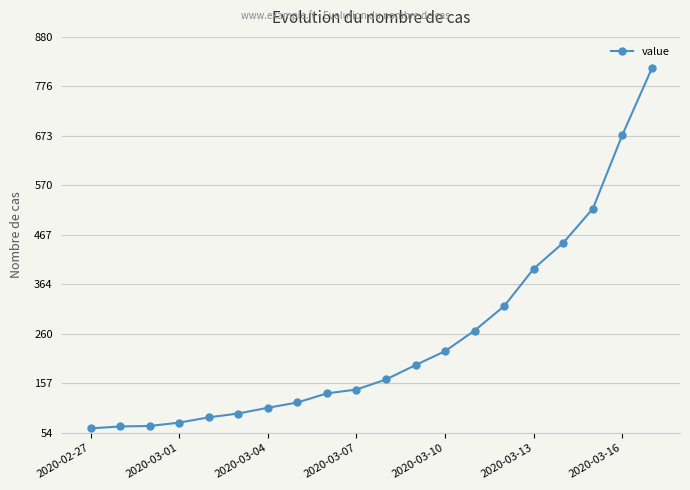

What is the value of the 18th point from the left?

522